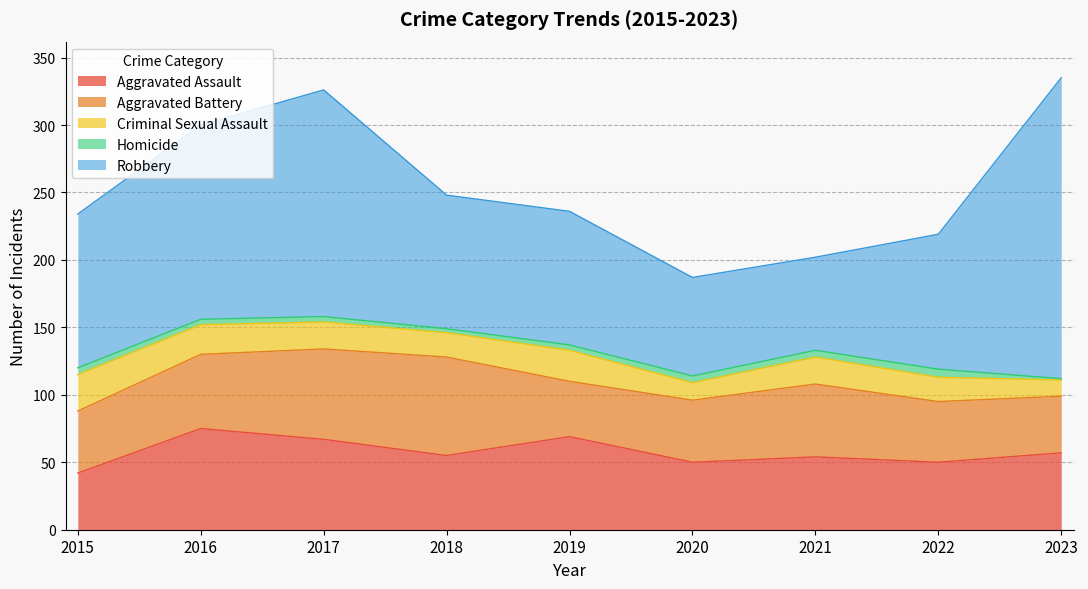

The Homicide series shows 0 at 2023. True or false?

False